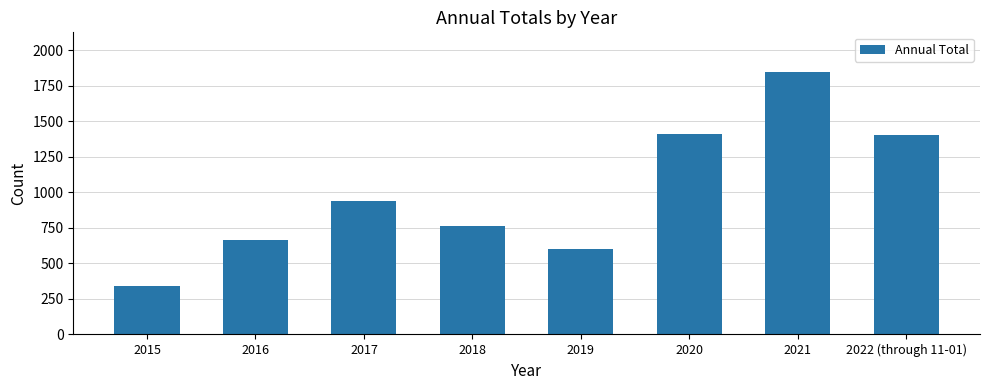

What is the difference between the maximum and second lowest values?

1246